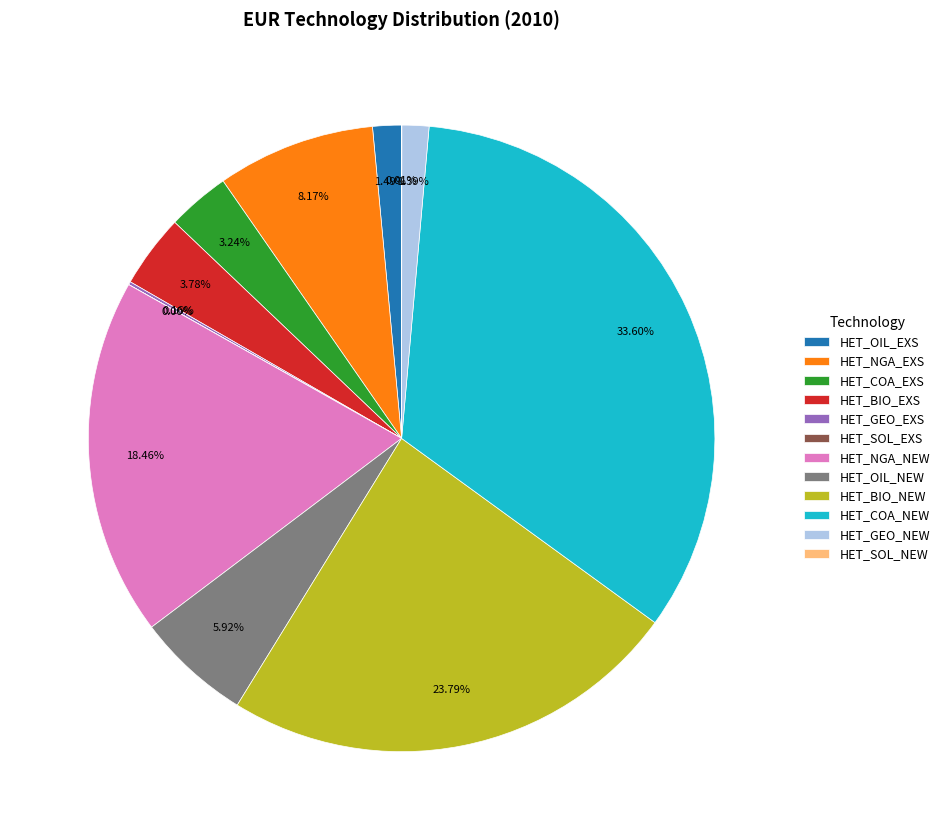

To the nearest percent, what portion does HET_OIL_NEW represent?

6%